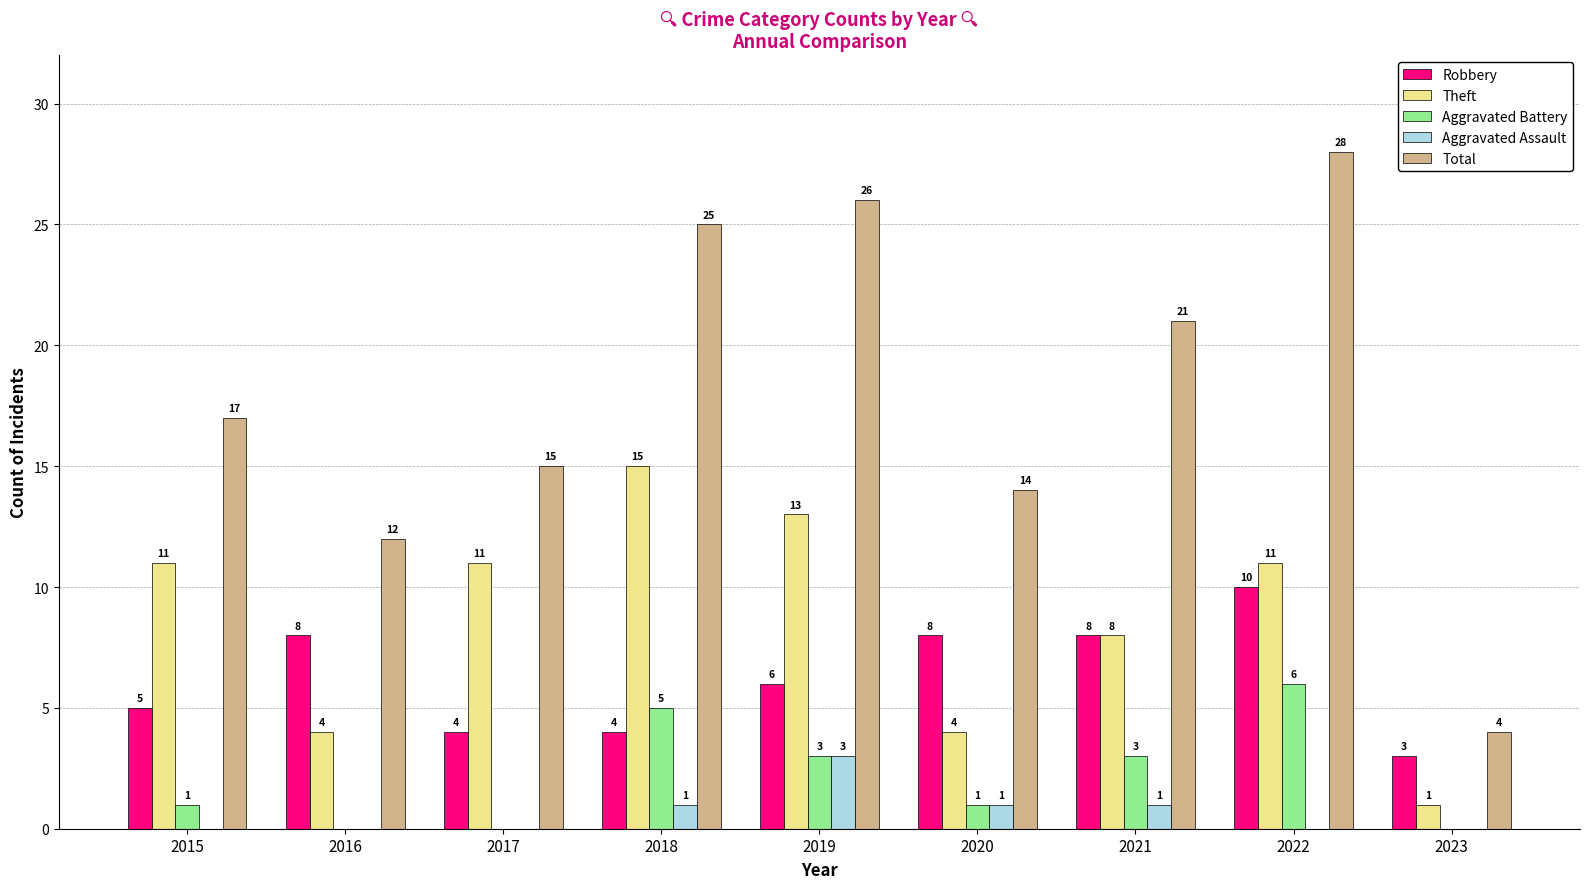

How many Theft values are between 4 and 11?

6